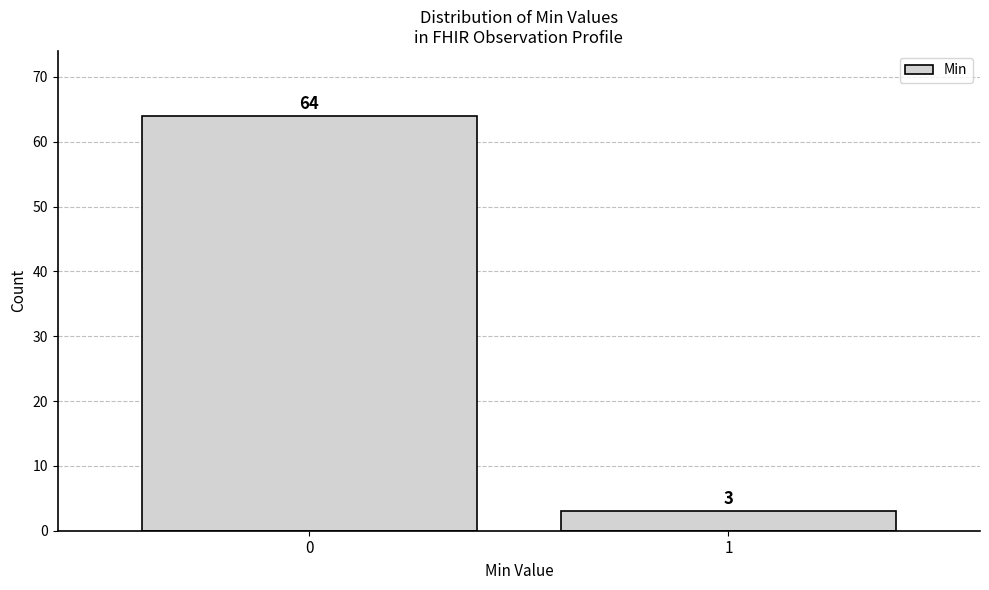

Reading right to left, list all the values displayed in this chart.

1=3	0=64